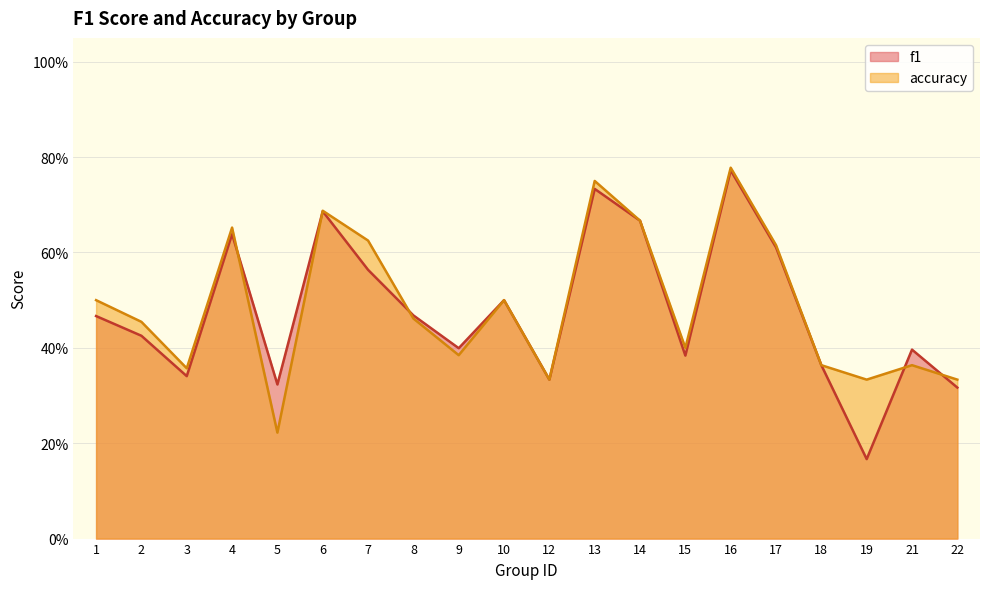

Which series ends up on top after the final intersection of accuracy and f1?

accuracy